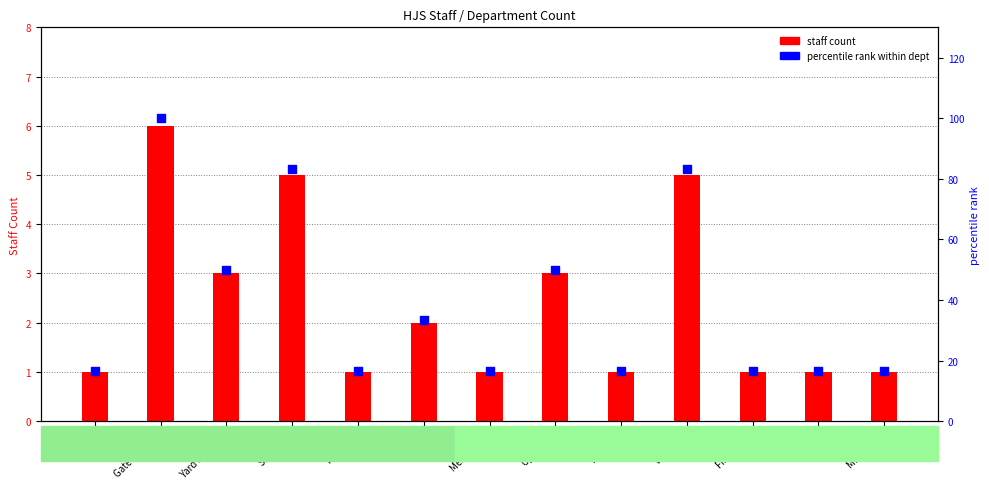

At how many categories does at least one series exceed 85?

1